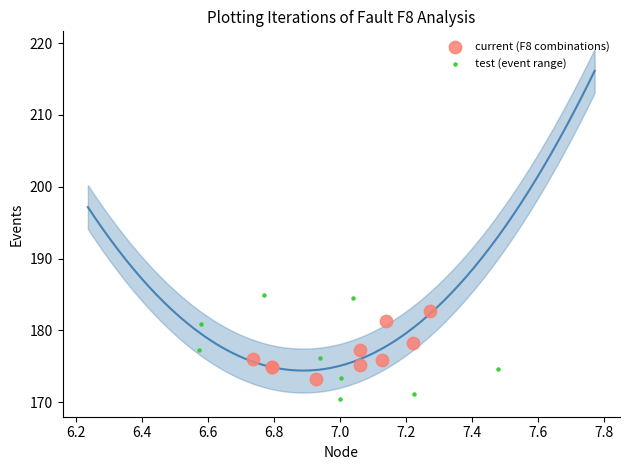

Which series has the largest Y range (max minus min)?

test (event range)